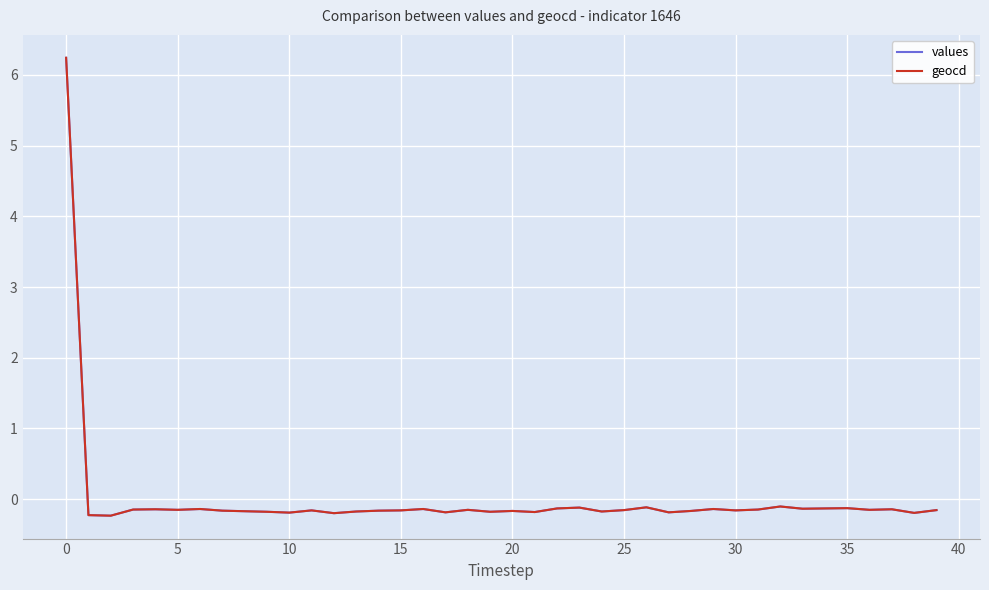

What is the maximum value shown in the chart?

6.2